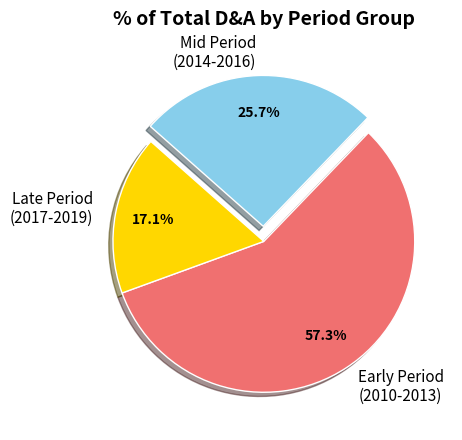

Which category has the smallest portion of the pie?

Late Period (2017-2019)